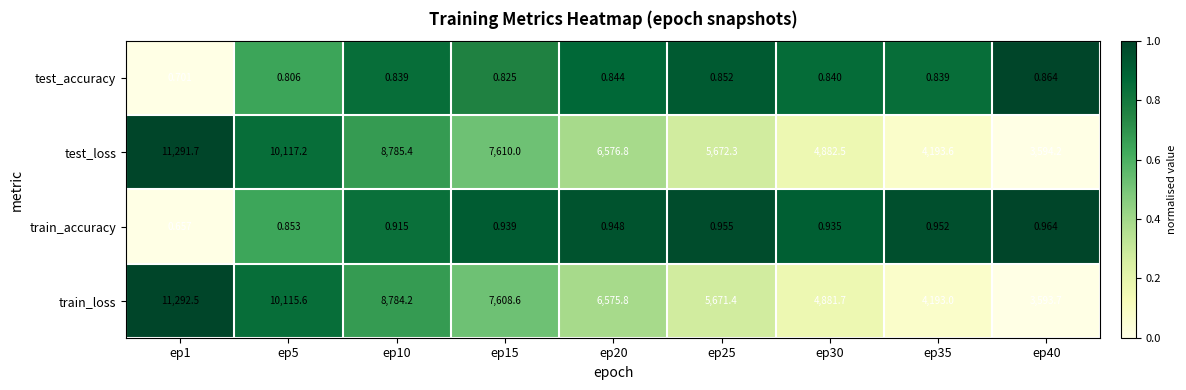

At which category does the chart reach its minimum across all series?

ep1